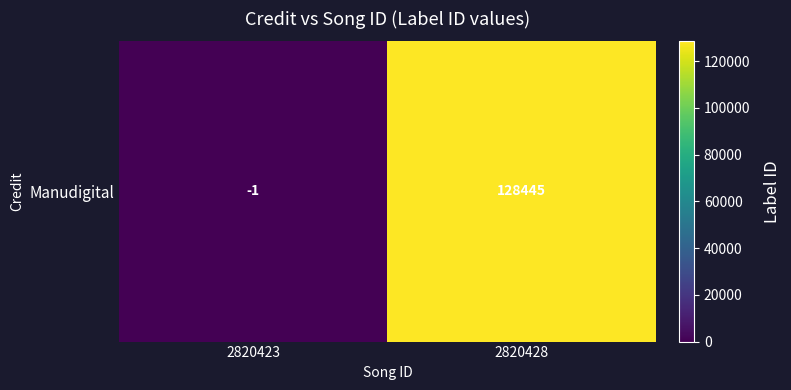

What is the change in value from 2820423 to 2820428?

+128446